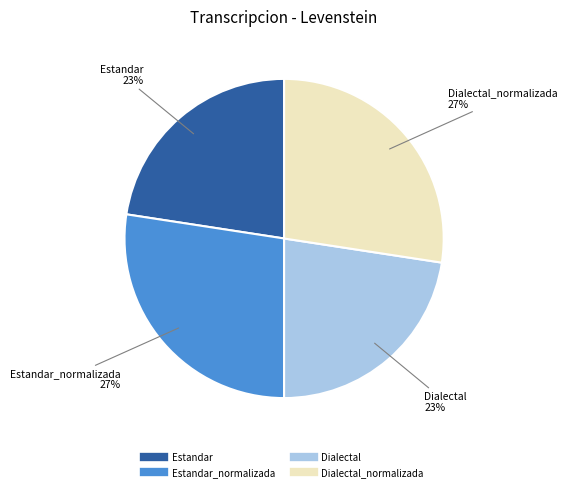

Is there any slice that represents more than half of the pie?

No